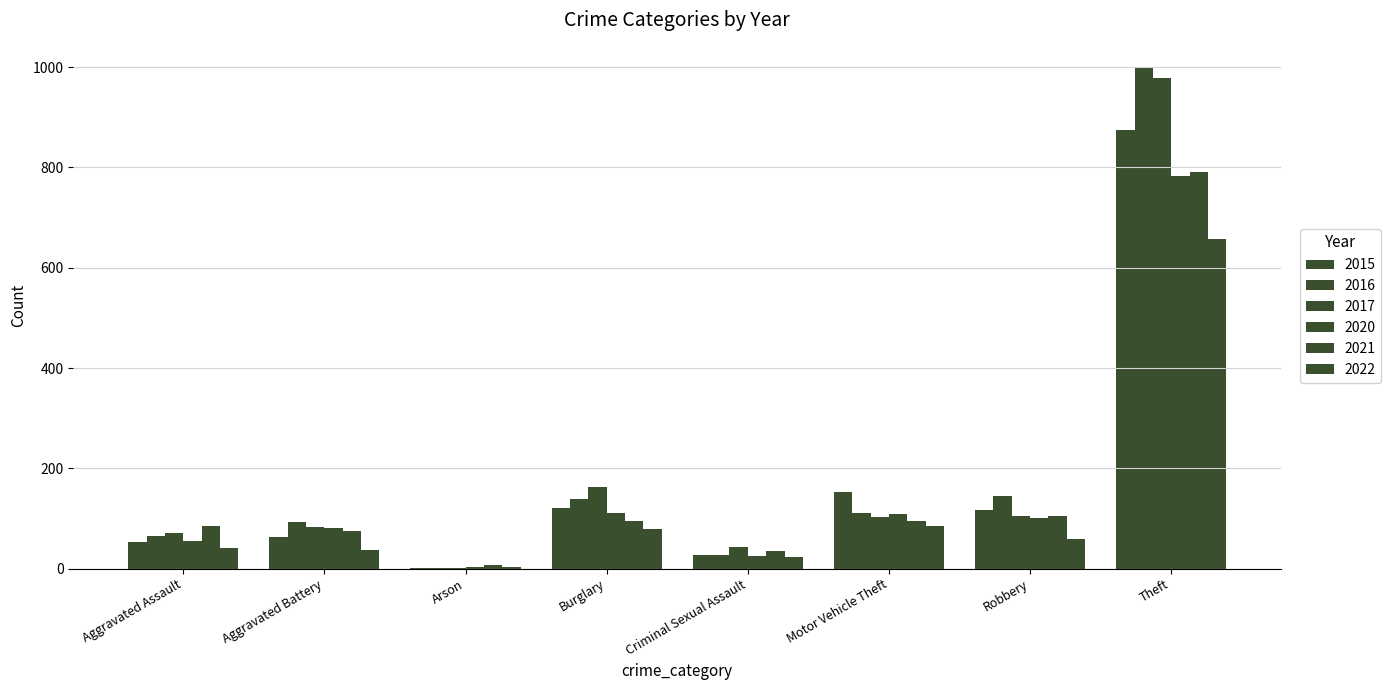

What is the total value across all series at Aggravated Assault?

376